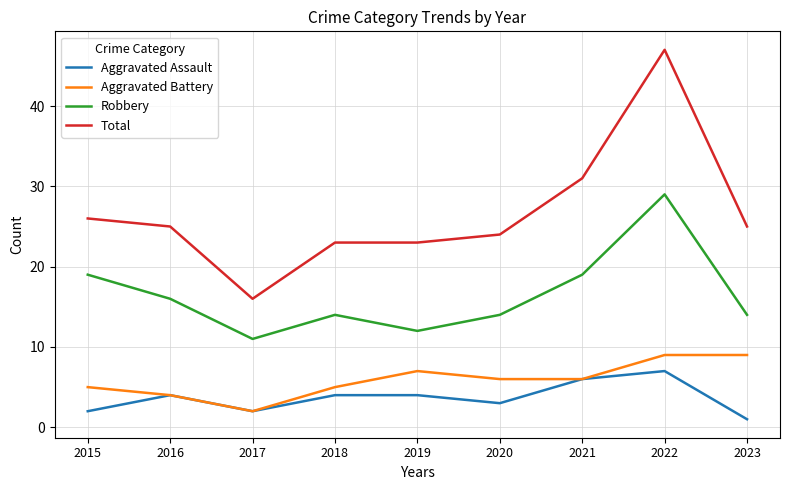

What are all the series names shown in the legend?

Aggravated Assault, Aggravated Battery, Robbery, Total